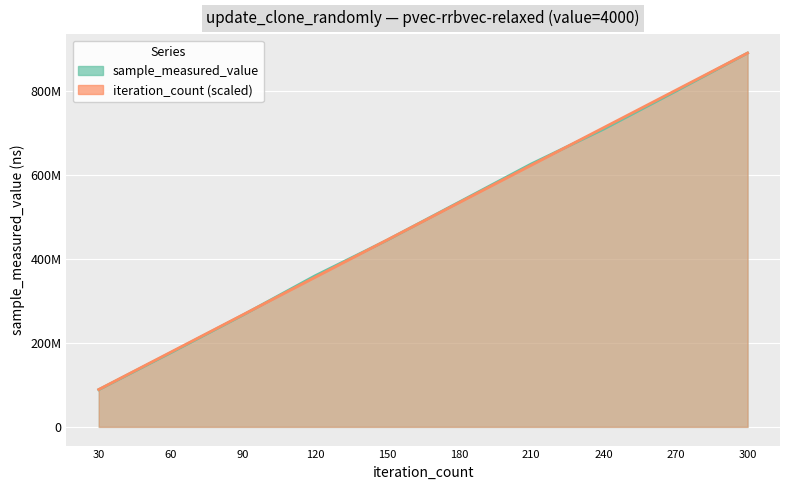

Which series has the largest total across all categories?

iteration_count